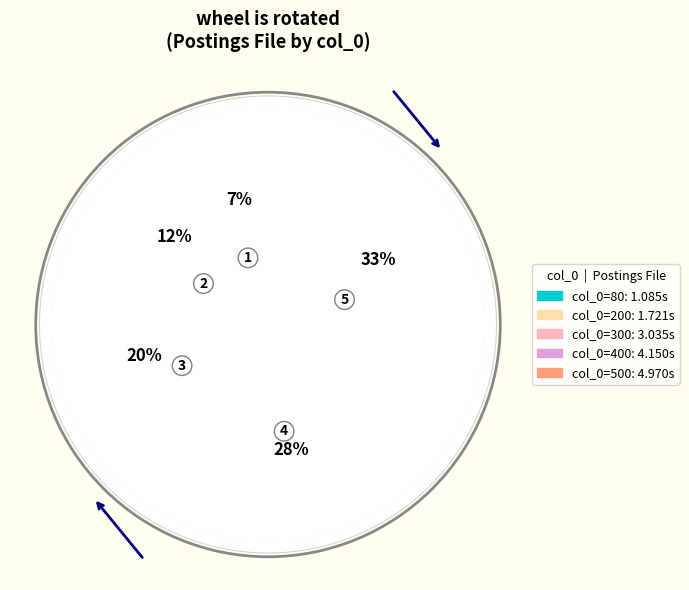

Does 500 represent more than half of the total?

No